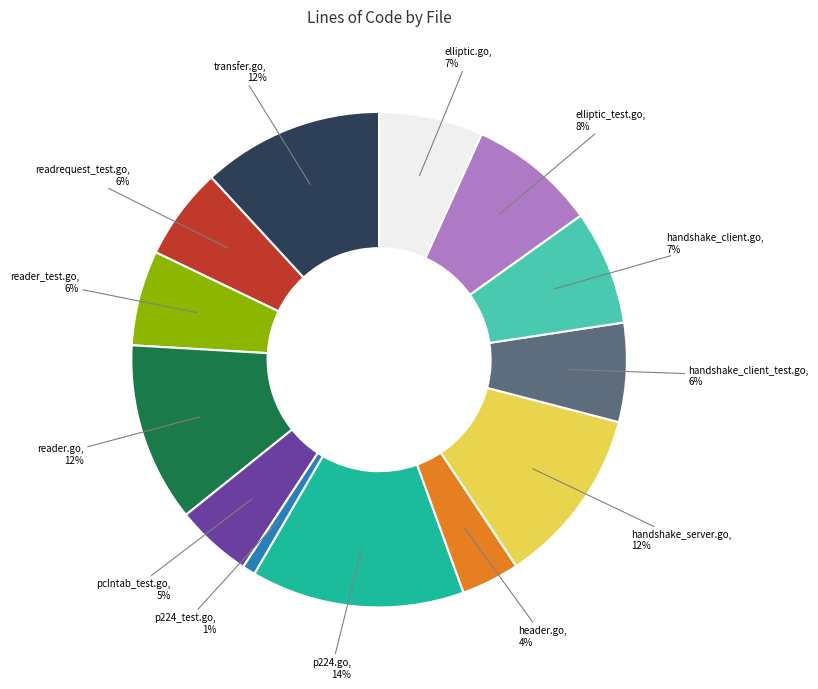

How many slices are in this pie chart?

13